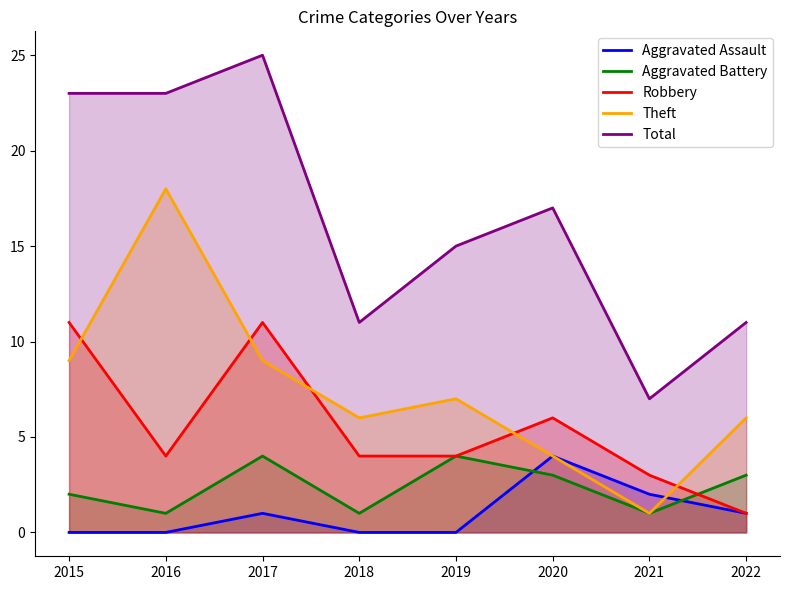

Is it true that Theft equals 10 at 2019?

False